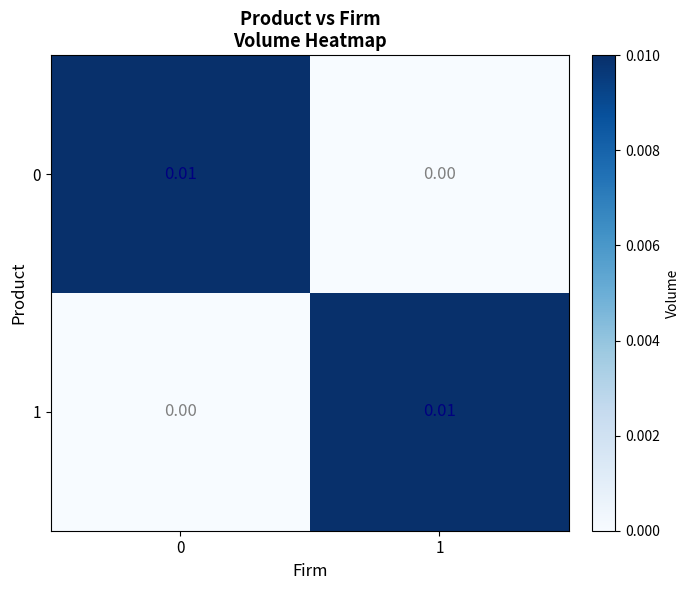

How many data points does each series have?

2